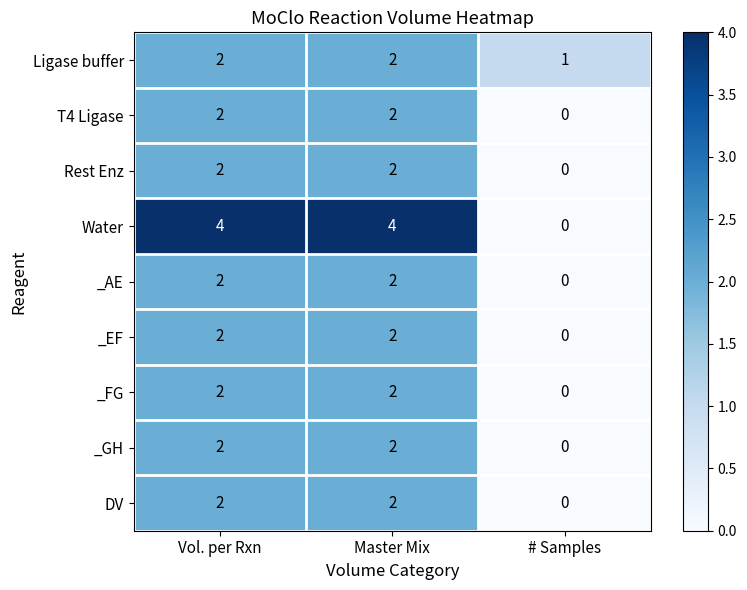

Reading left to right, extract all data points from this chart.

Ligase buffer: Vol. per Rxn=2	Master Mix=2	# Samples=1
T4 Ligase: Vol. per Rxn=2	Master Mix=2	# Samples=0
Rest Enz: Vol. per Rxn=2	Master Mix=2	# Samples=0
Water: Vol. per Rxn=4	Master Mix=4	# Samples=0
_AE: Vol. per Rxn=2	Master Mix=2	# Samples=0
_EF: Vol. per Rxn=2	Master Mix=2	# Samples=0
_FG: Vol. per Rxn=2	Master Mix=2	# Samples=0
_GH: Vol. per Rxn=2	Master Mix=2	# Samples=0
DV: Vol. per Rxn=2	Master Mix=2	# Samples=0